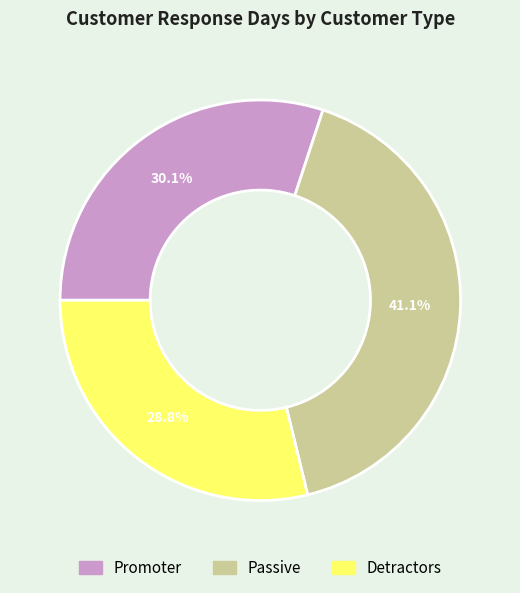

How many segments does this pie chart have?

3